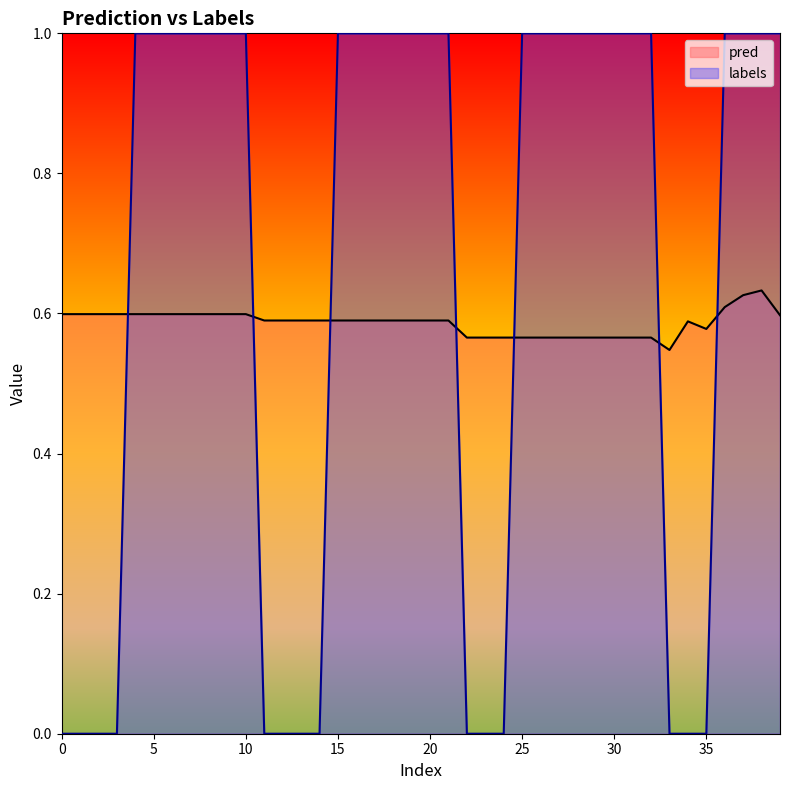

What is the difference between the maximum and minimum values in the labels series?

1.0